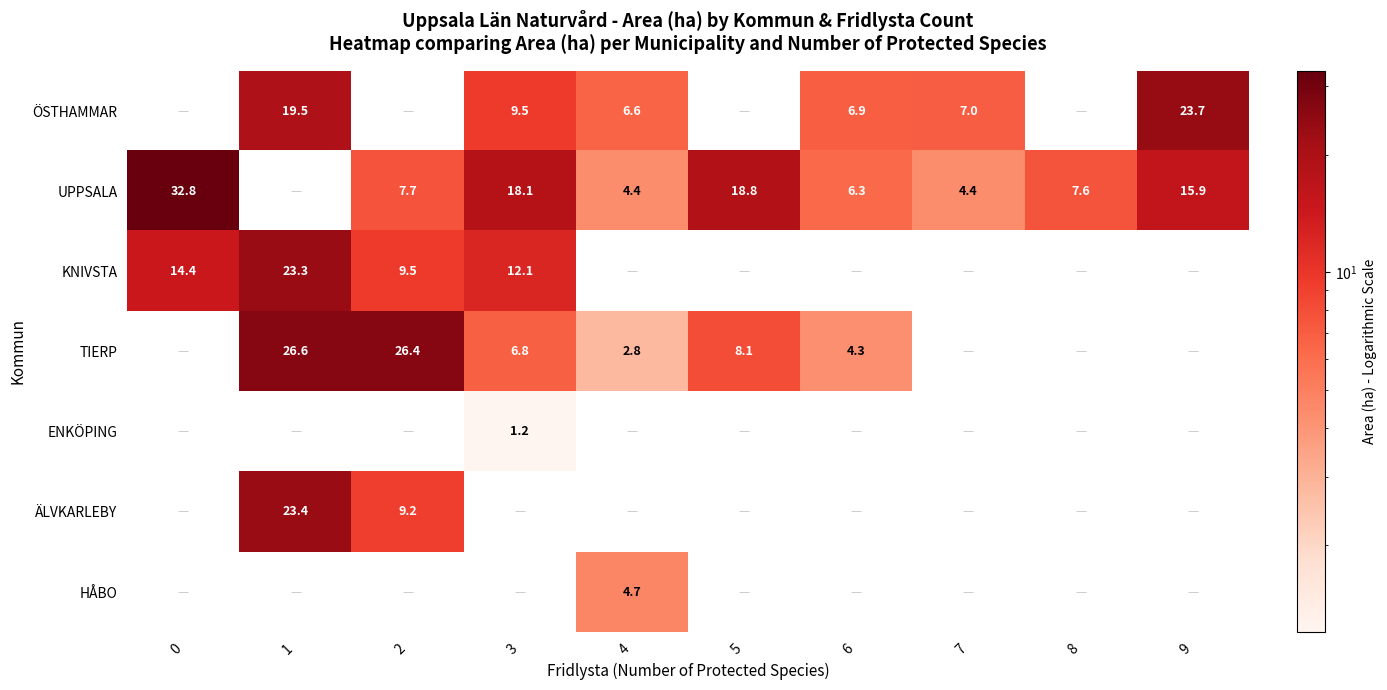

Between 0 and 6, which is larger?

6